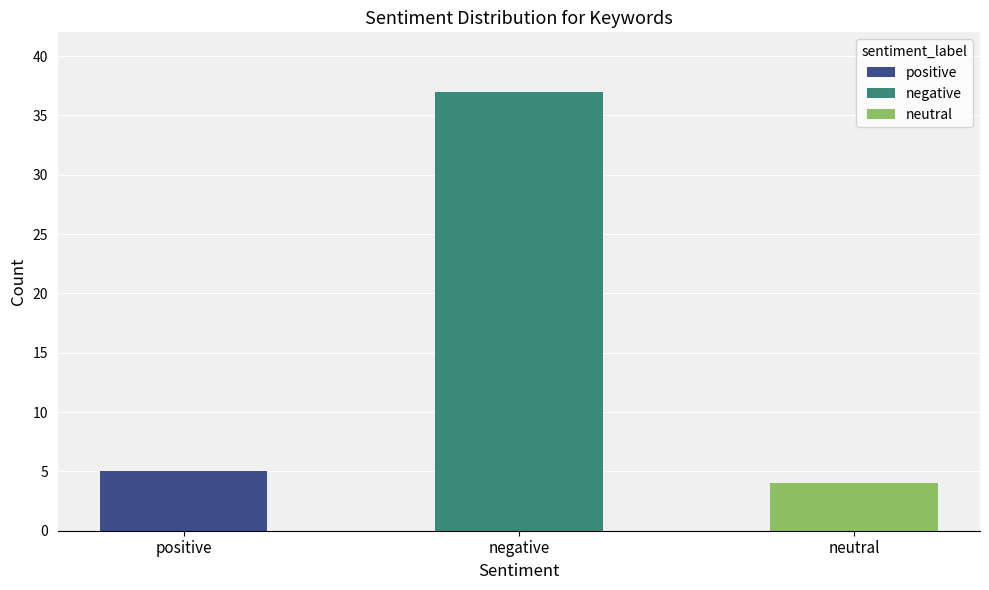

At which label does neutral reach its peak?

neutral